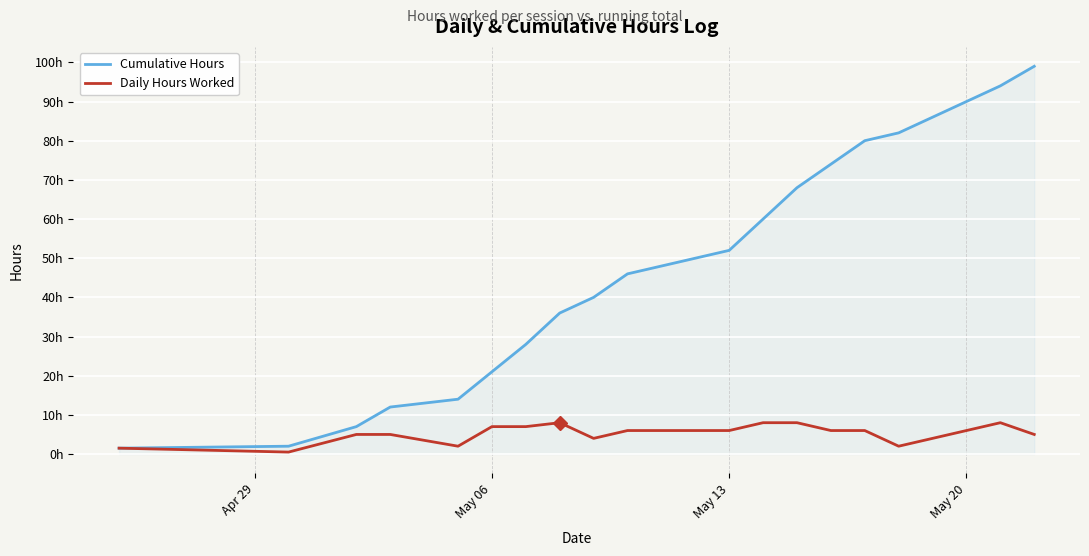

Does the chart display data point markers on the line(s)?

No